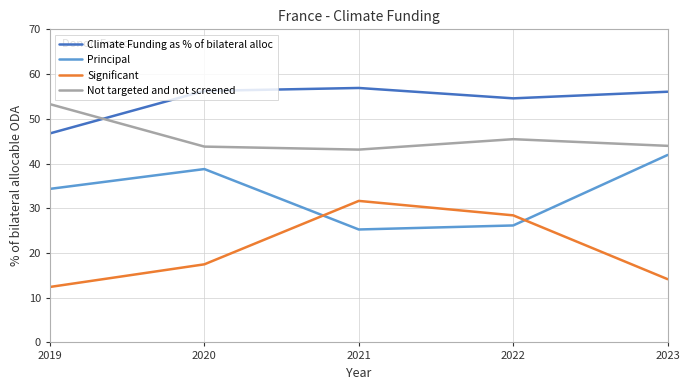

Which series has the largest total across all categories?

Climate Funding as % of bilateral alloc